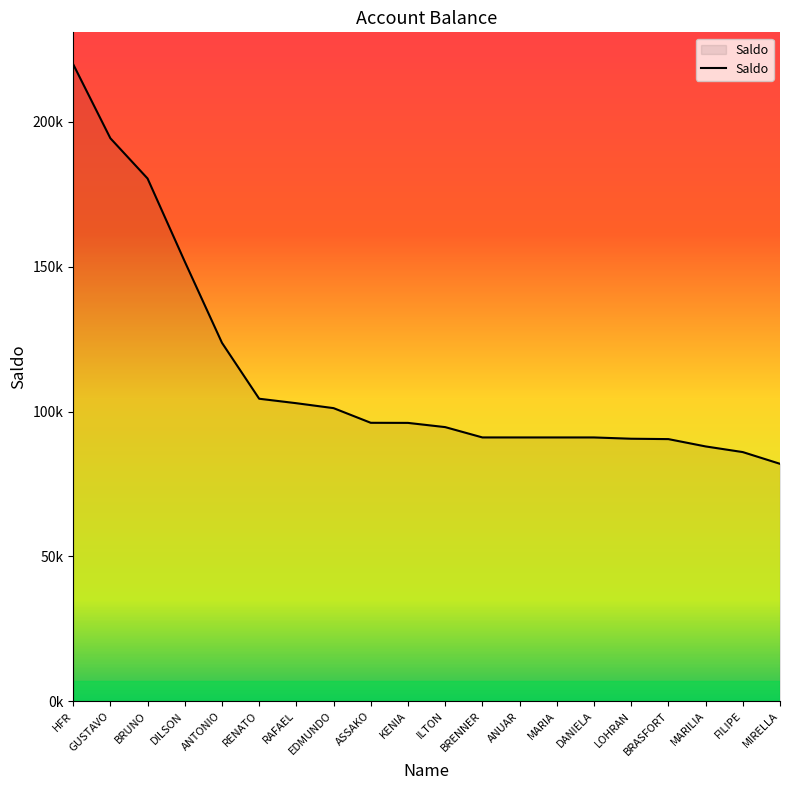

True or false: there are more than 2 points higher than both neighbors.

False